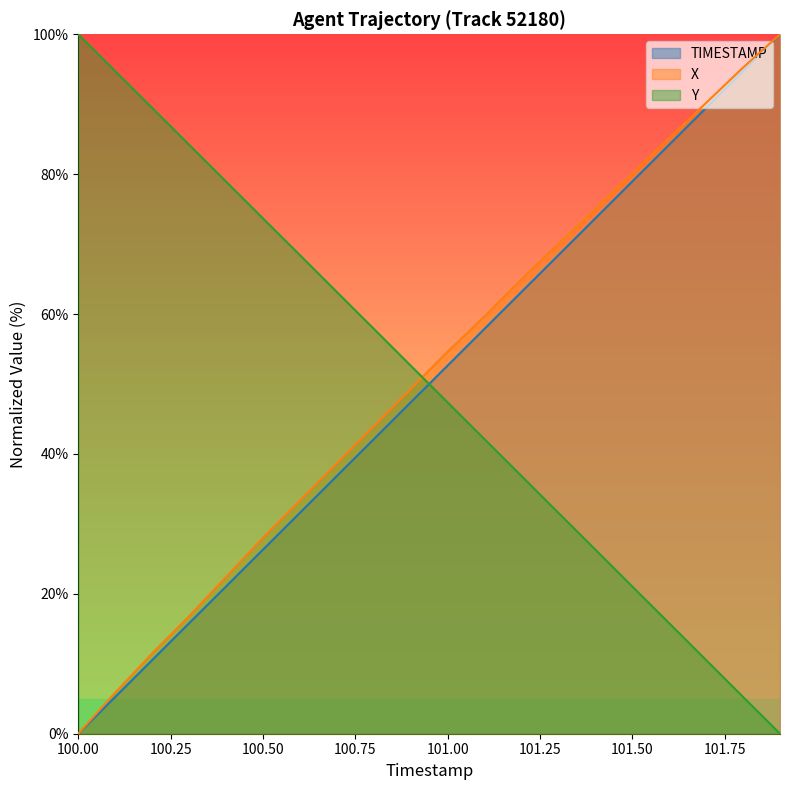

Which series ends up on top after the final intersection of TIMESTAMP and Y?

TIMESTAMP